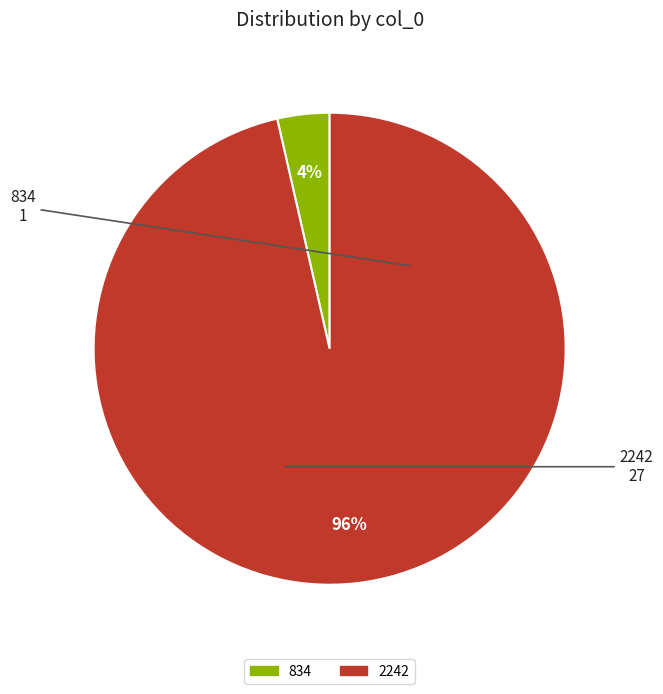

Combined, do 2242 and 834 account for over 50%?

Yes